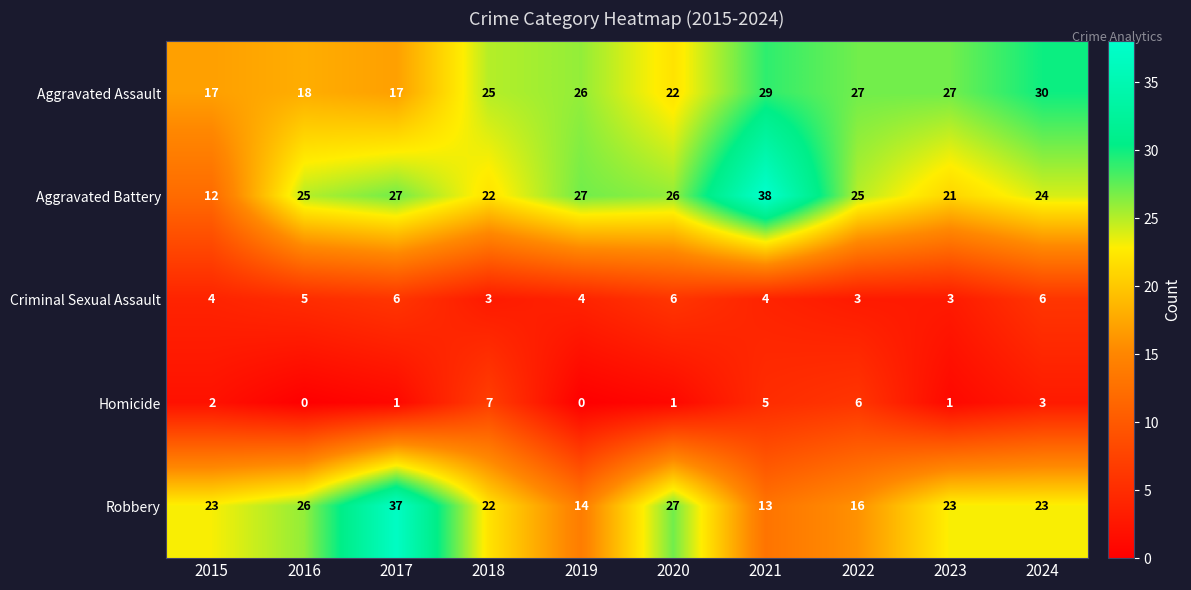

What is the difference between the maximum and minimum values in the Robbery series?

24